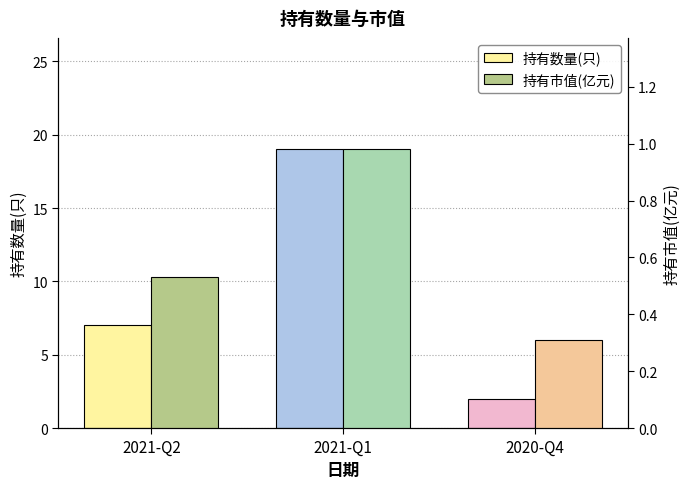

Rank the series by their maximum value, from highest to lowest.

持有数量(只), 持有市值(亿元)